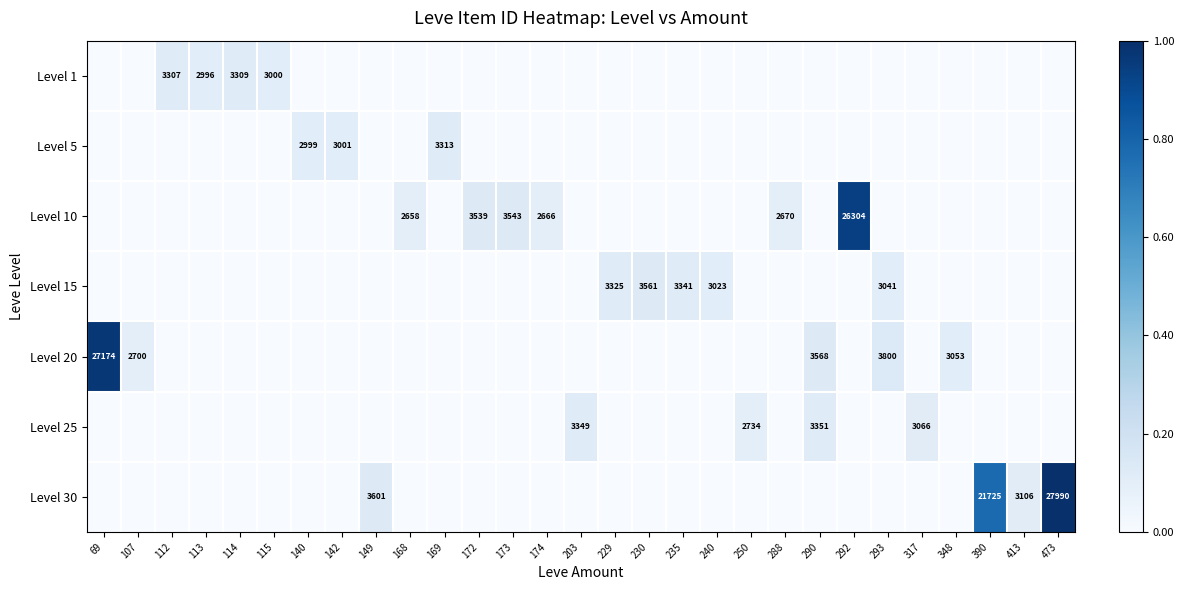

The value of Level 10 at 288 is 2670. True or false?

True